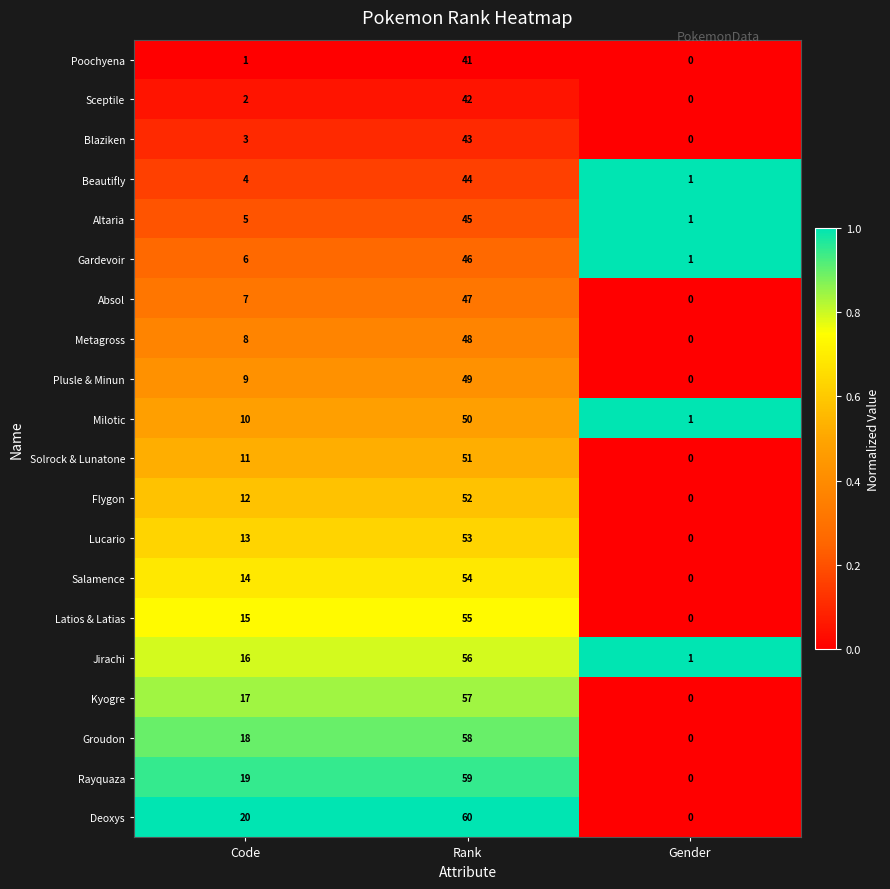

At how many categories does at least one series exceed 0?

3